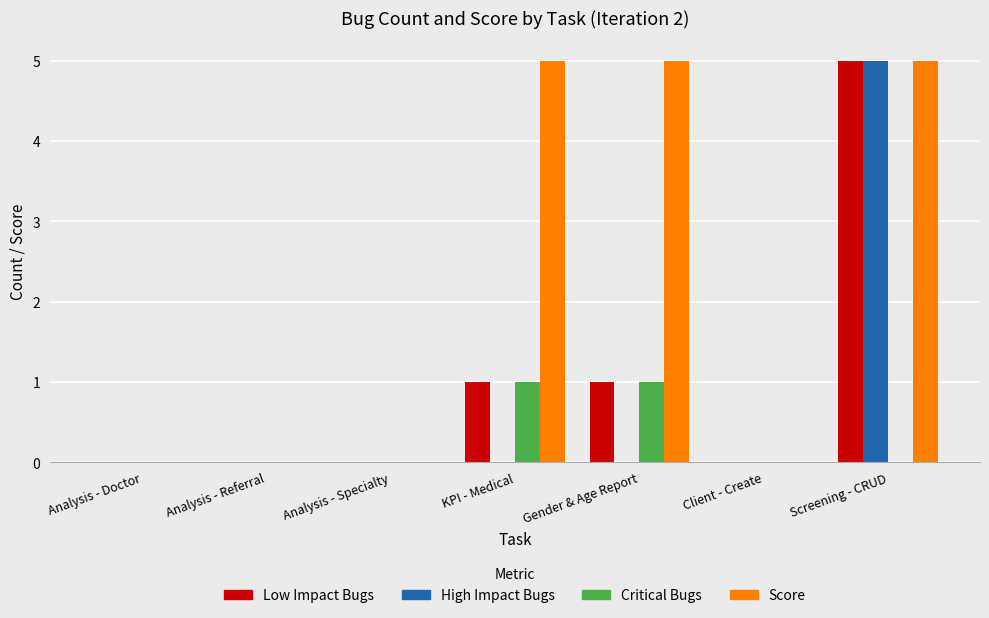

What is the sum of the Score values at KPI - Medical and Analysis - Specialty?

5